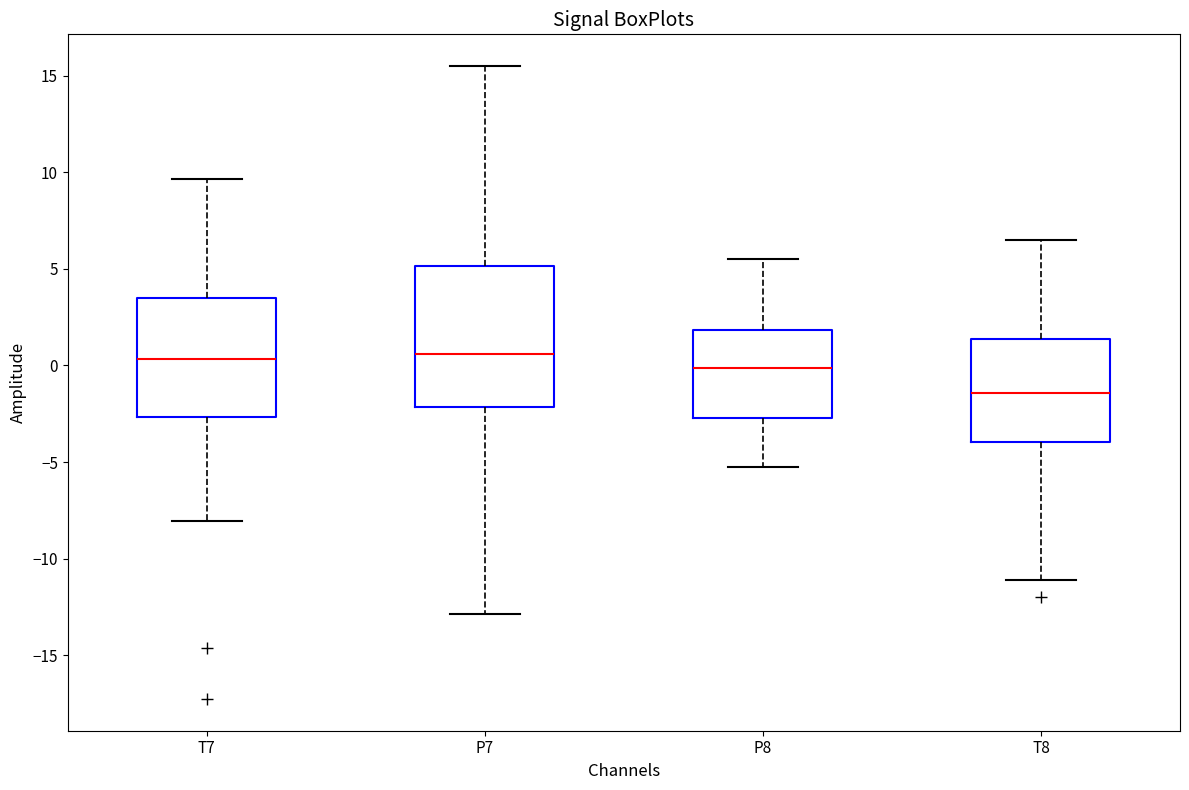

Where does the lower whisker of the box for P8 end on the y-axis? The values are not printed on the chart, so give them approximately, as read against the axis.

-5.5